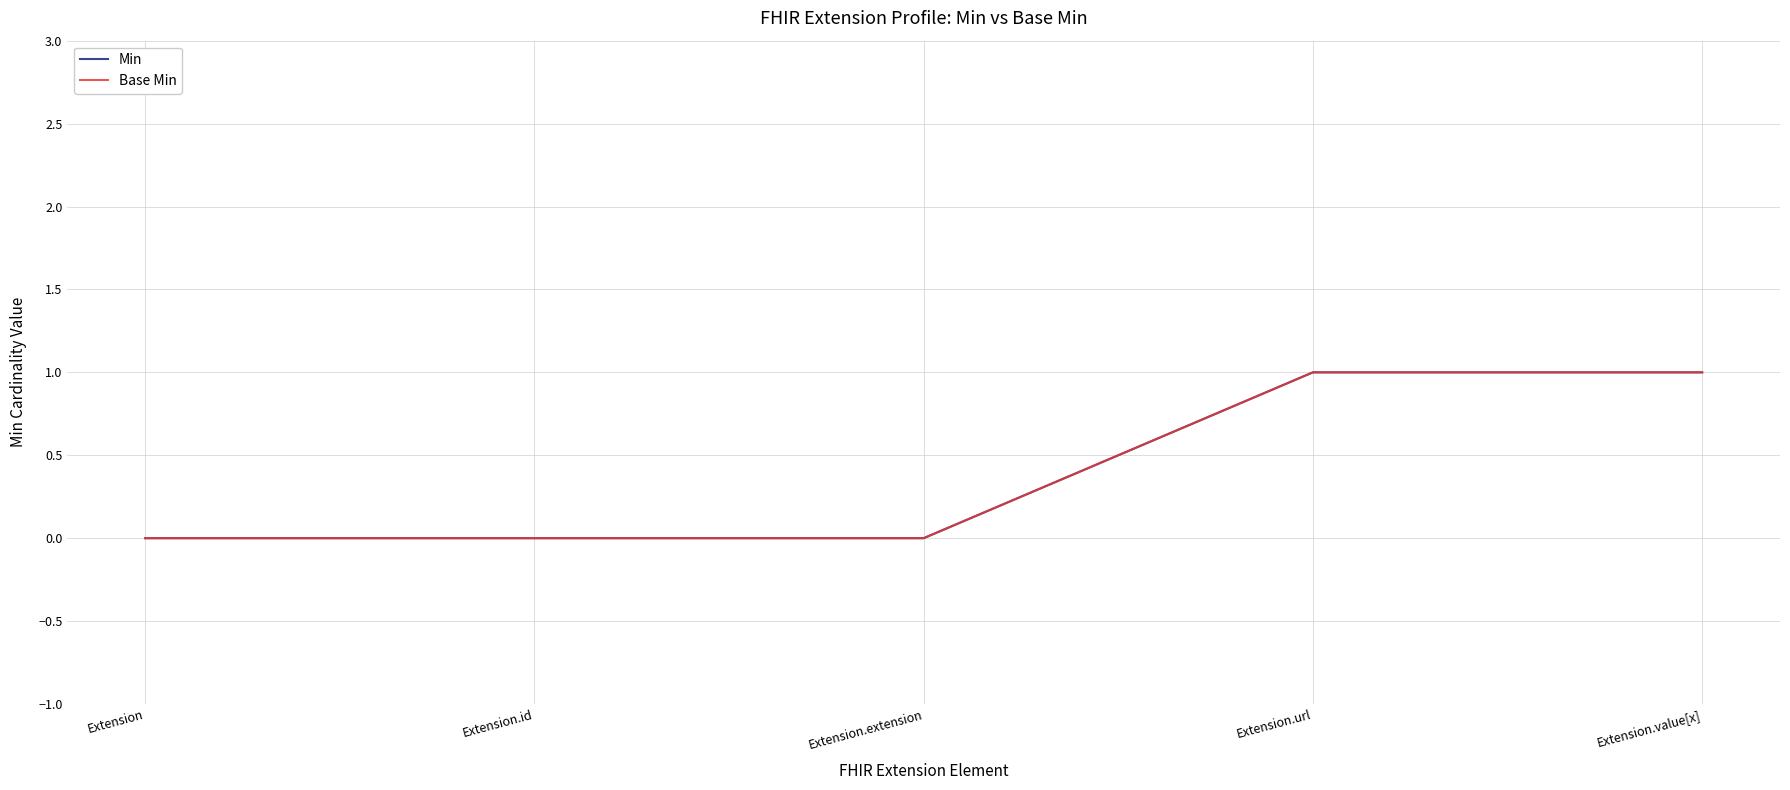

Does the chart display data point markers on the line(s)?

No